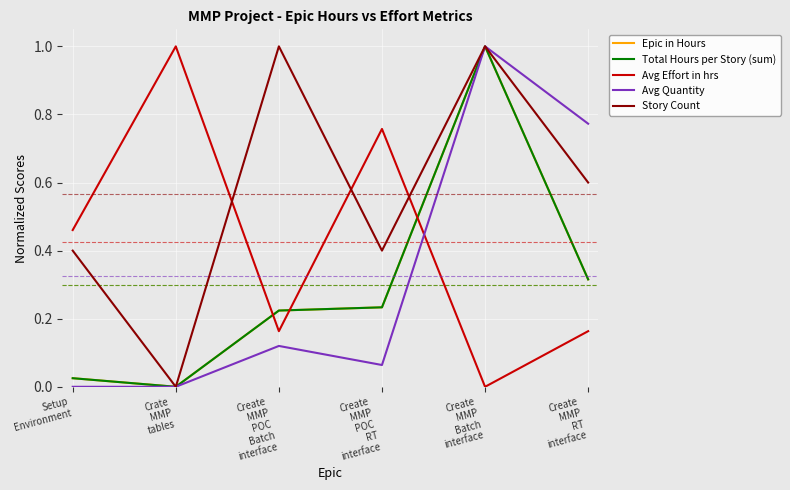

Which series has the largest total across all categories?

Story Count